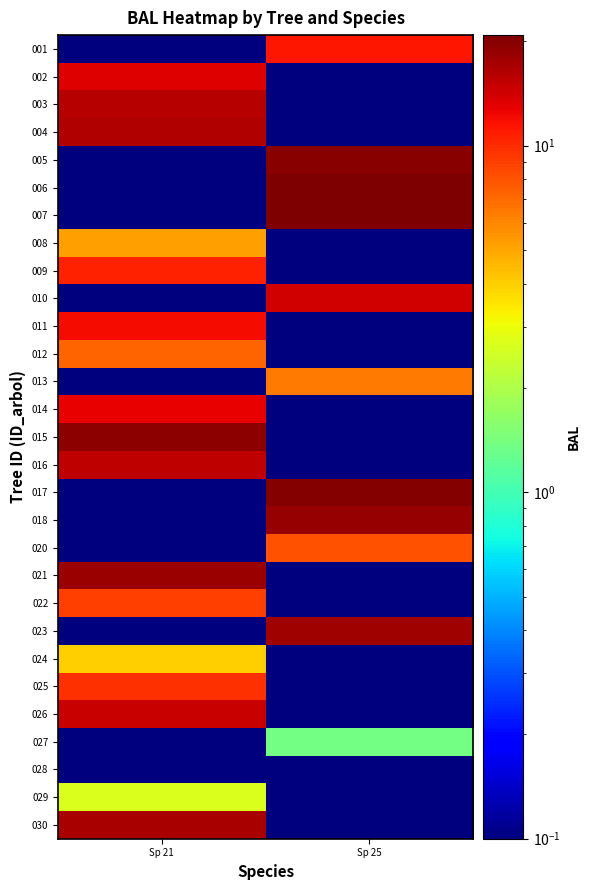

Reading left to right, what are all the values shown in this chart?

001: Sp 21=0.0	Sp 25=11.3
002: Sp 21=13.4	Sp 25=0.0
003: Sp 21=16.0	Sp 25=0.0
004: Sp 21=16.6	Sp 25=0.0
005: Sp 21=0.0	Sp 25=19.6
006: Sp 21=0.0	Sp 25=20.5
007: Sp 21=0.0	Sp 25=20.9
008: Sp 21=5.2	Sp 25=0.0
009: Sp 21=10.6	Sp 25=0.0
010: Sp 21=0.0	Sp 25=14.1
011: Sp 21=12.1	Sp 25=0.0
012: Sp 21=7.2	Sp 25=0.0
013: Sp 21=0.0	Sp 25=6.4
014: Sp 21=12.8	Sp 25=0.0
015: Sp 21=19.2	Sp 25=0.0
016: Sp 21=15.3	Sp 25=0.0
017: Sp 21=0.0	Sp 25=20.1
018: Sp 21=0.0	Sp 25=18.7
020: Sp 21=0.0	Sp 25=8.1
021: Sp 21=18.3	Sp 25=0.0
022: Sp 21=8.9	Sp 25=0.0
023: Sp 21=0.0	Sp 25=17.8
024: Sp 21=4.0	Sp 25=0.0
025: Sp 21=9.8	Sp 25=0.0
026: Sp 21=14.7	Sp 25=0.0
027: Sp 21=0.0	Sp 25=1.4
028: Sp 21=0.0	Sp 25=0.0
029: Sp 21=2.7	Sp 25=0.0
030: Sp 21=17.2	Sp 25=0.0